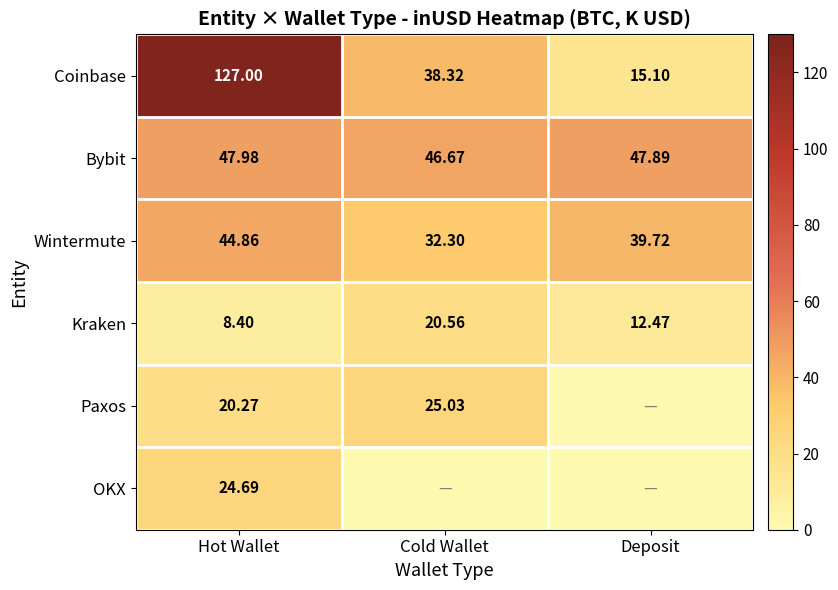

Which category has the highest value in the Coinbase series?

Hot Wallet